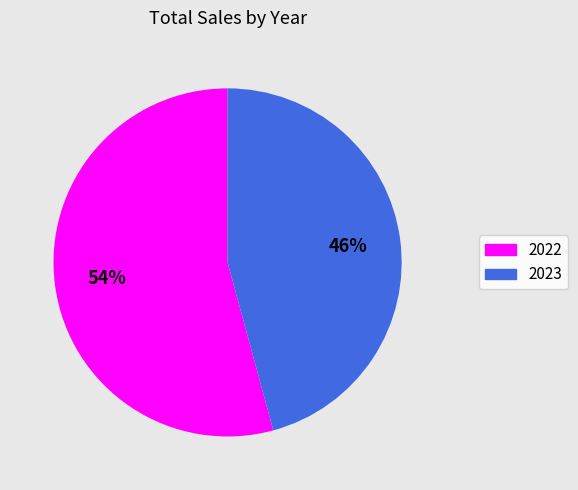

Is there any slice that represents more than half of the pie?

Yes